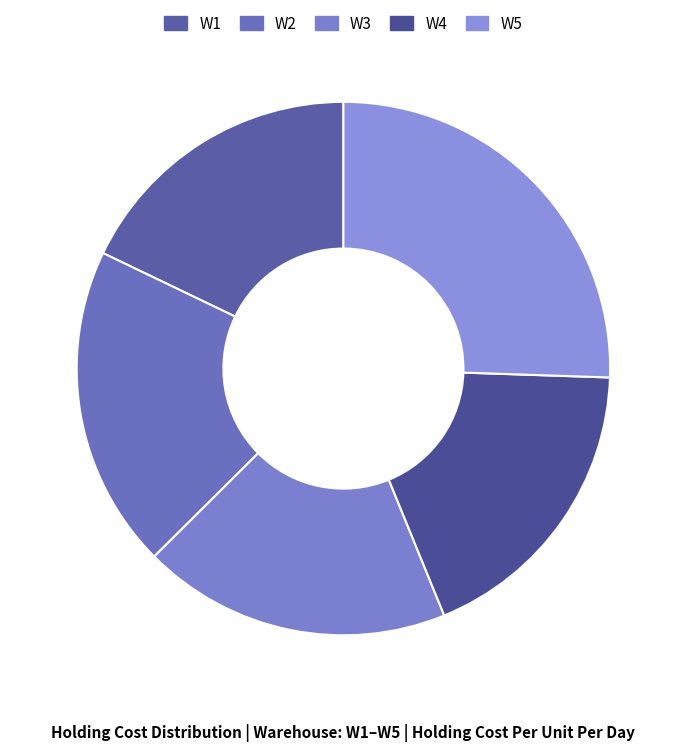

Does any single category account for the majority?

No